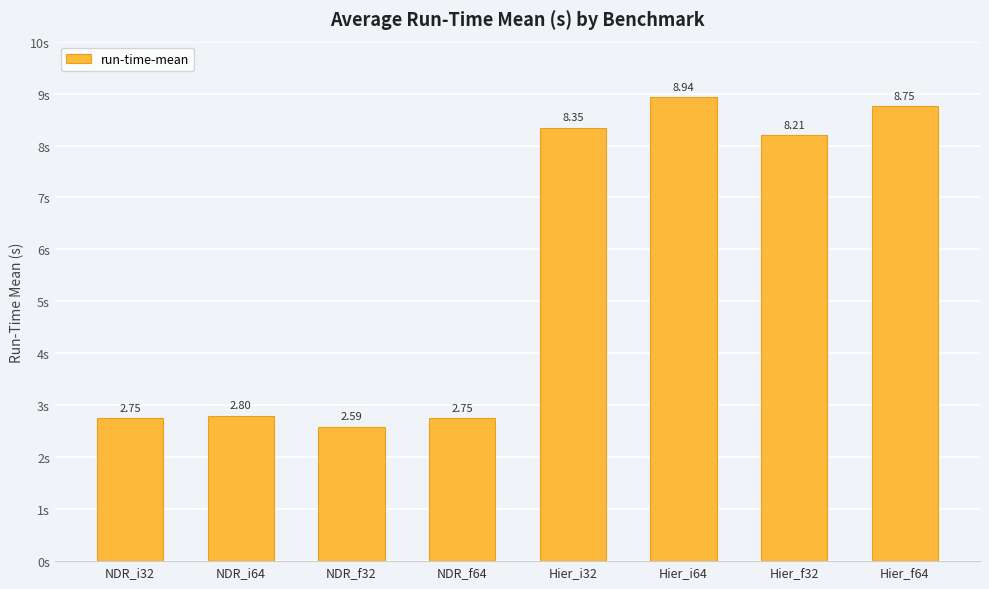

Between Hier_f64 and Hier_f32, which is larger?

Hier_f64